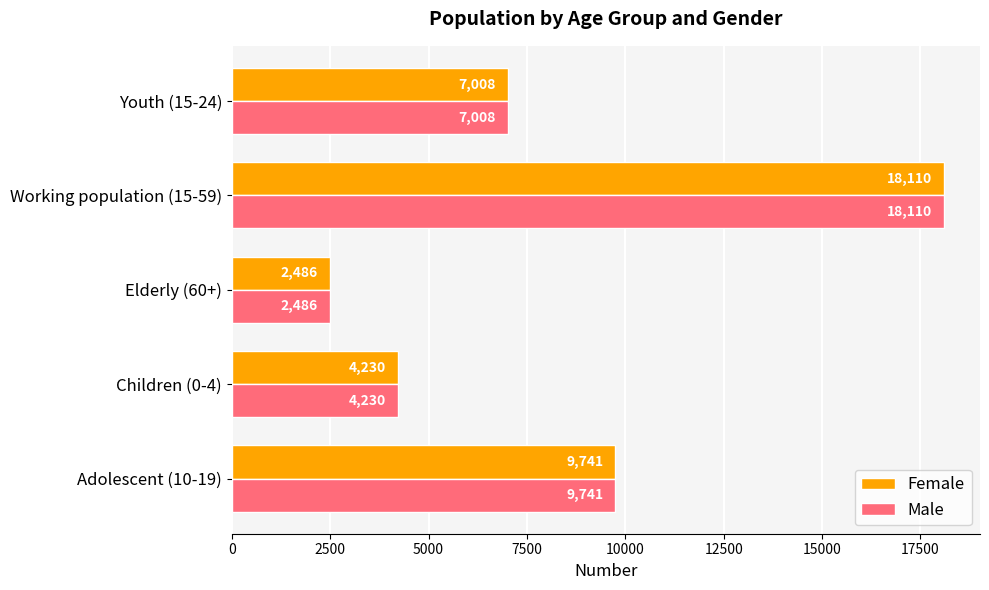

Which label corresponds to the largest value in the chart?

Working population (15-59)